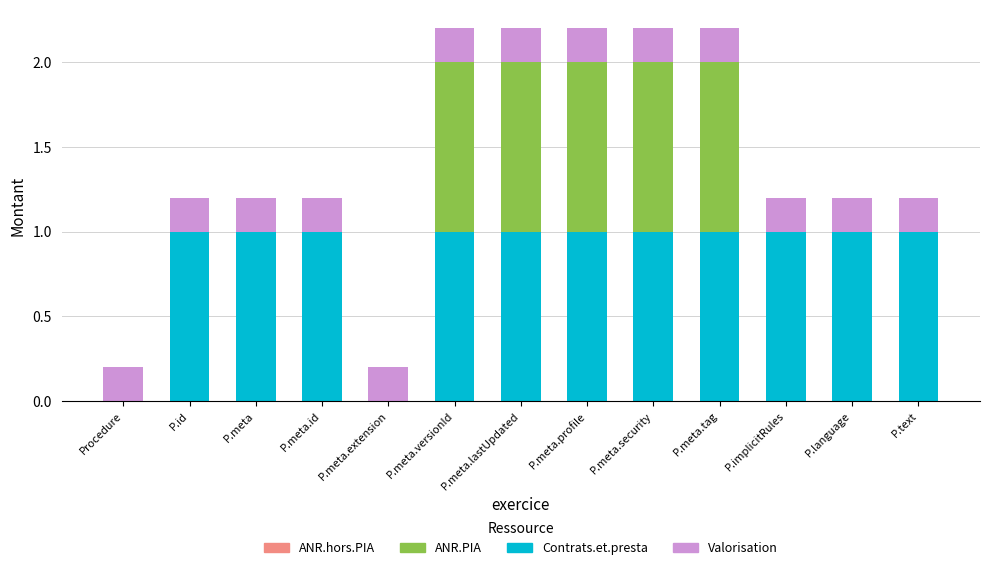

What is the total value across all series at P.implicitRules?

1.2